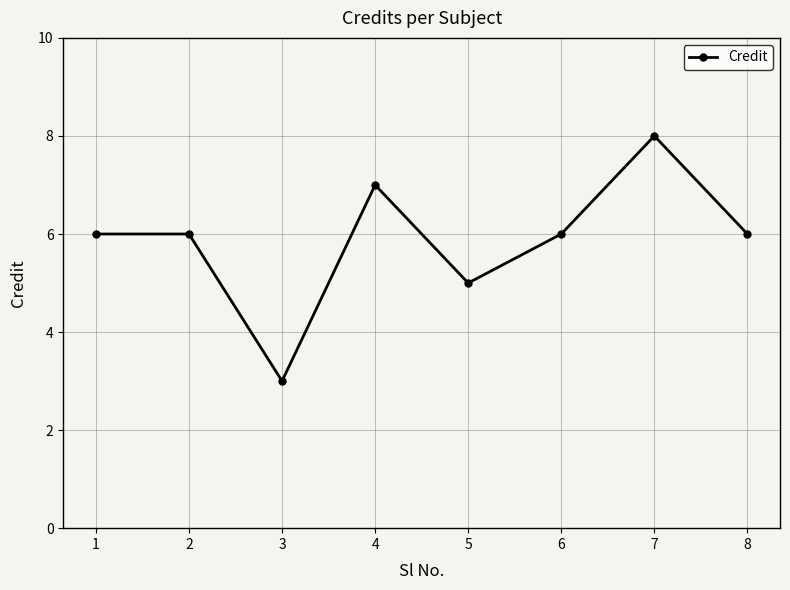

What is the greatest value displayed?

8